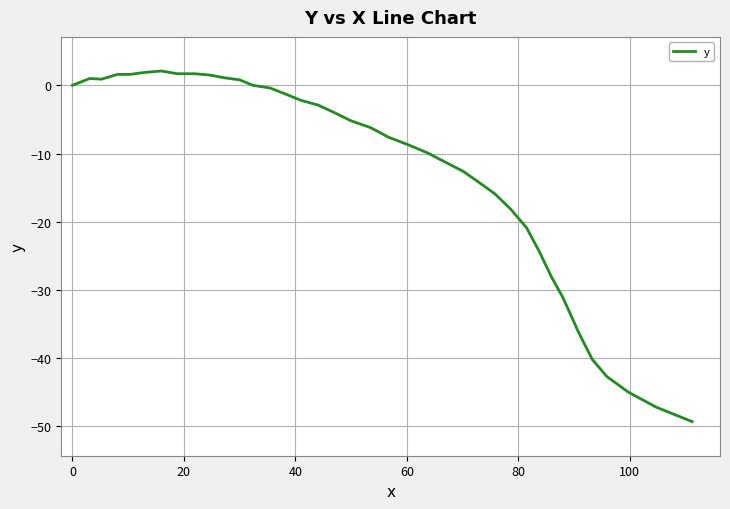

What is the difference between the maximum and minimum values?

51.4